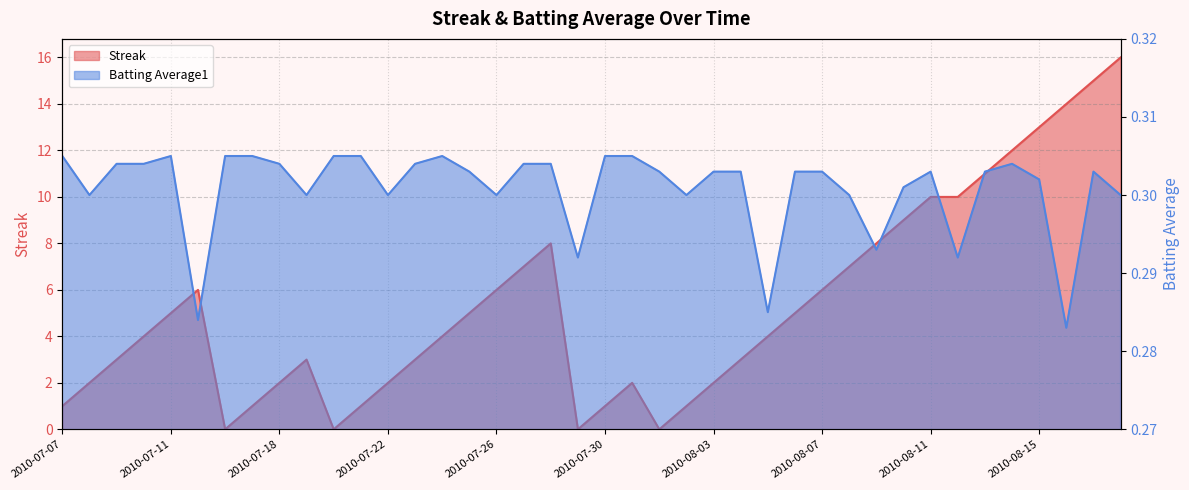

At which label does Streak reach its peak?

2010-08-18